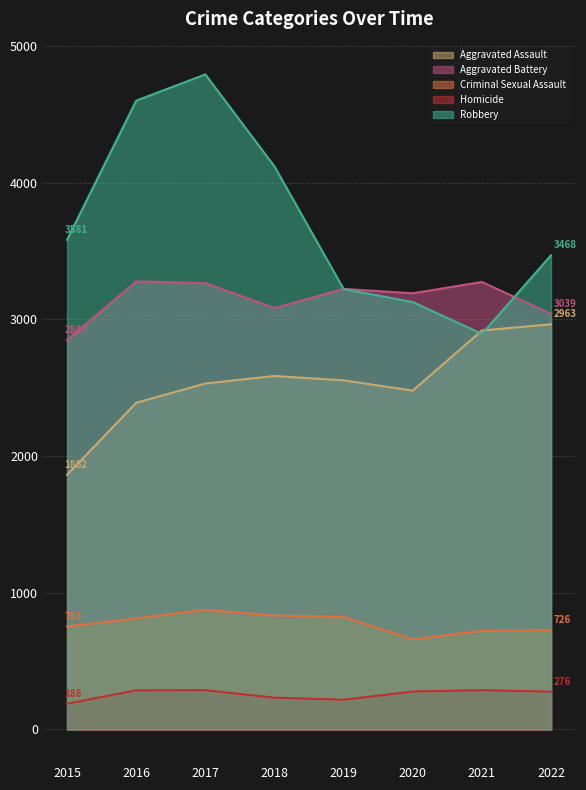

At which category is the sum across all series the highest?

2017